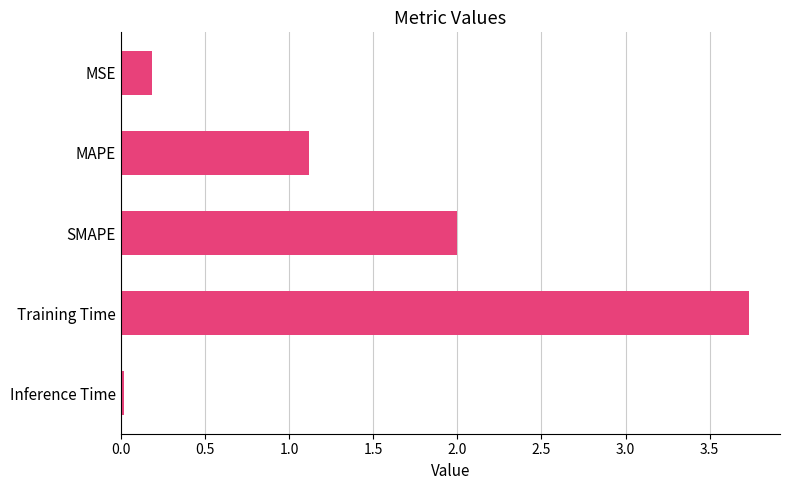

Rank the categories by value from lowest to highest.

Inference Time, MSE, MAPE, SMAPE, Training Time